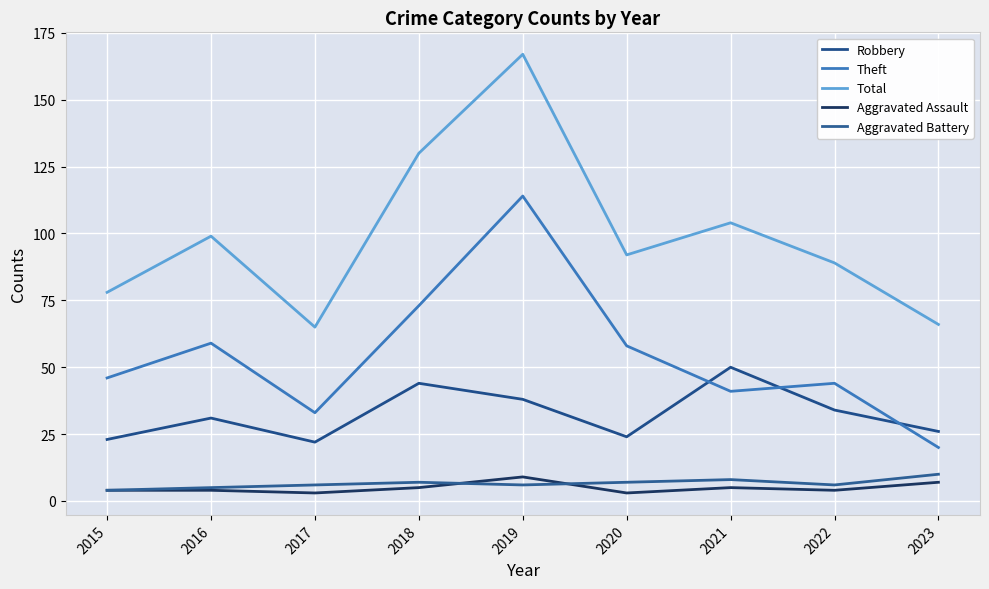

Count the number of categories in the chart.

9